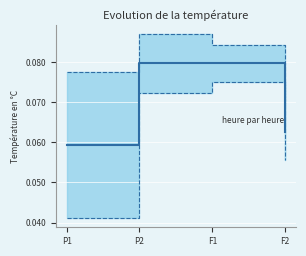

Which category has the highest value in the lower SE series?

F1